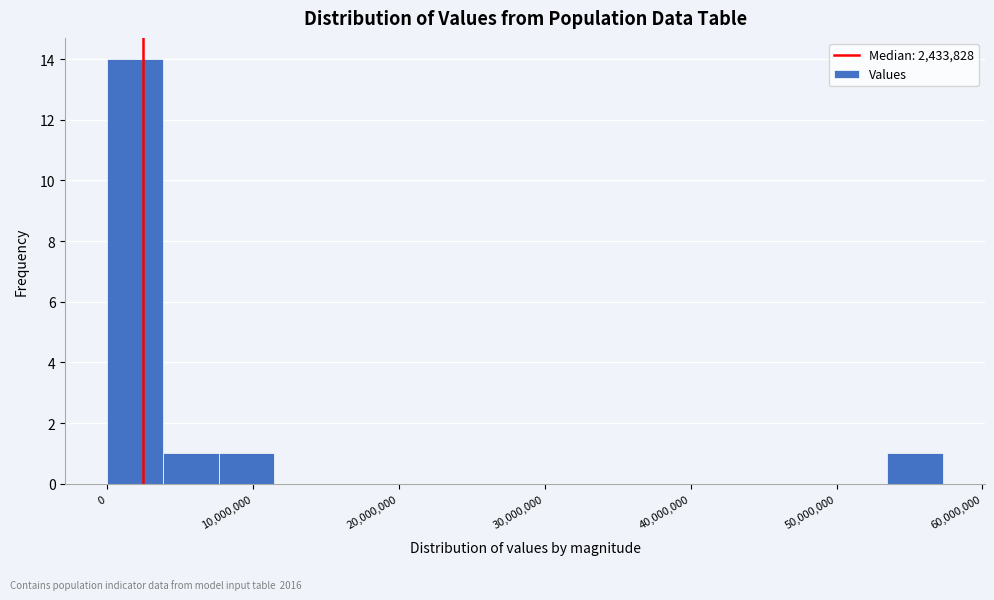

Around what value on the x-axis is the tallest bar? Give the approximate position of its centre, as read against the axis.

2000000